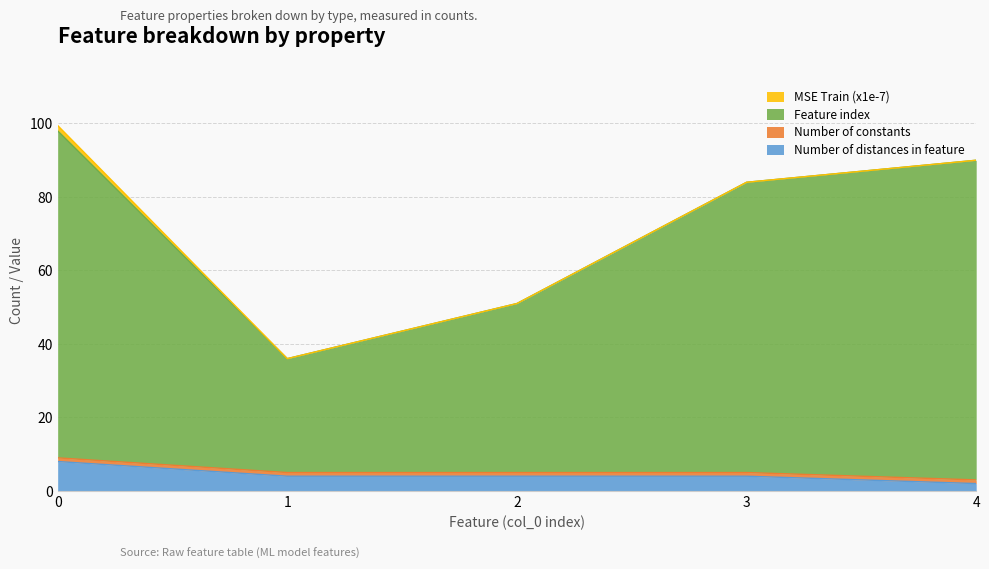

What is the difference between the Feature index values at 1 and 3?

48